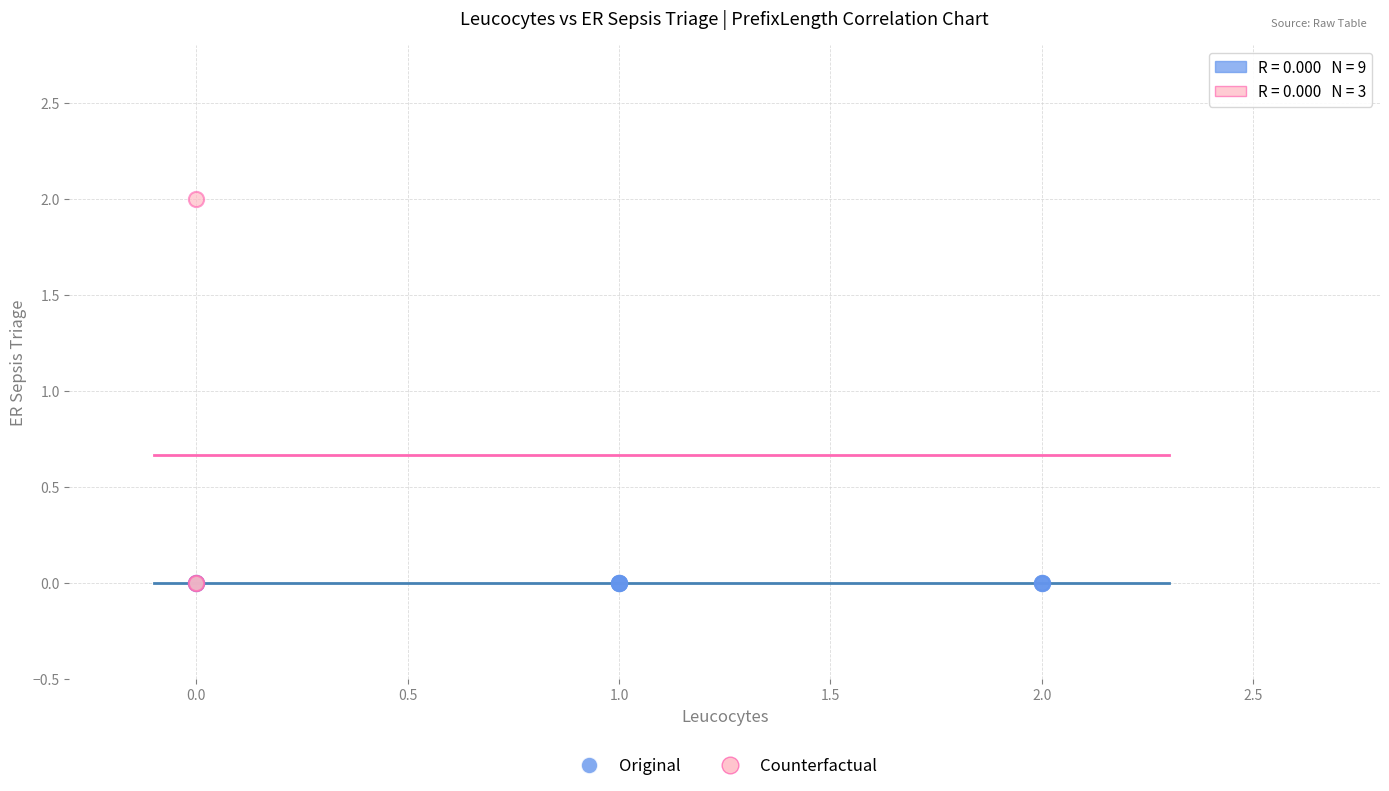

Which series contains the highest Y value?

Counterfactual